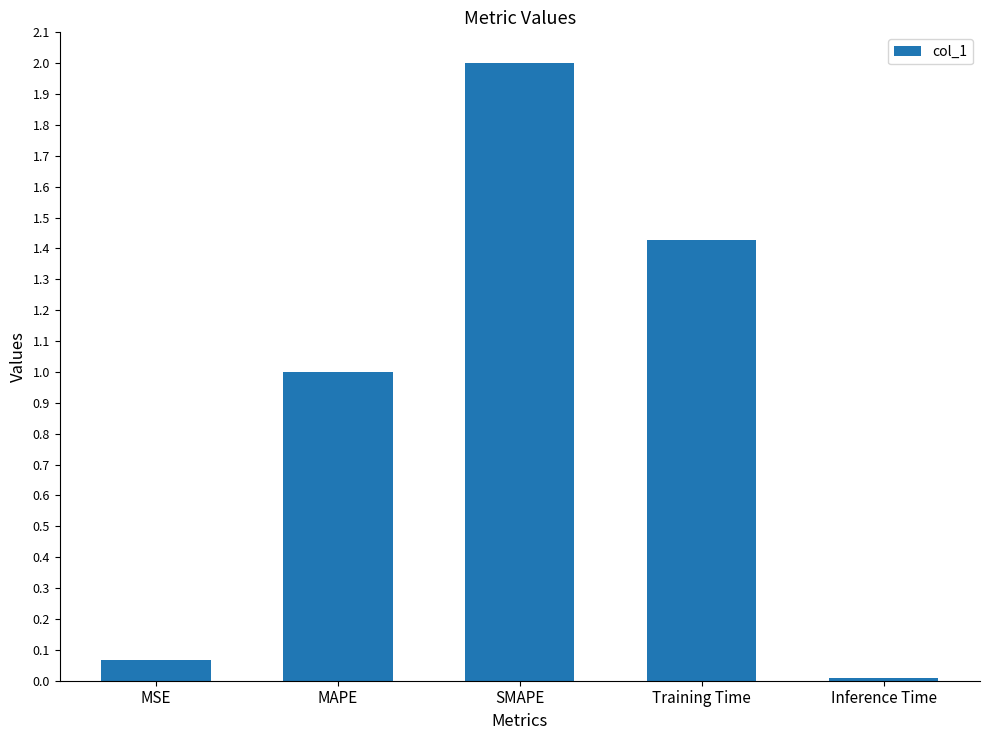

True or false: the data shows 0.0 at MSE.

False